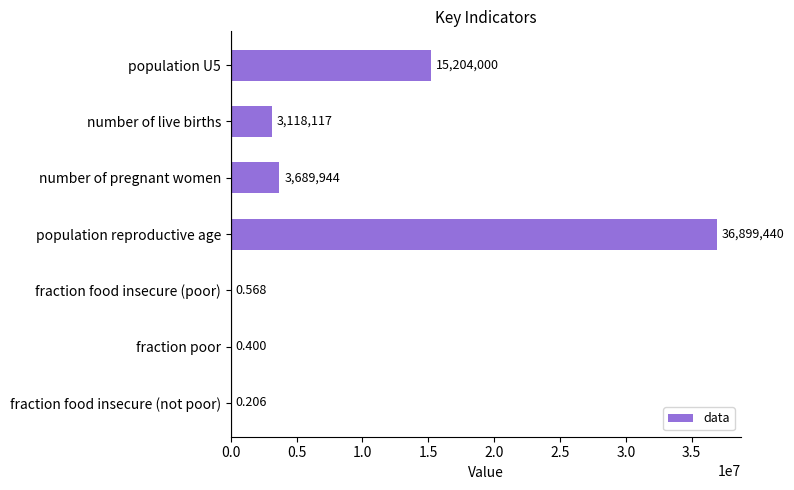

Between population U5 and population reproductive age, which is larger?

population reproductive age